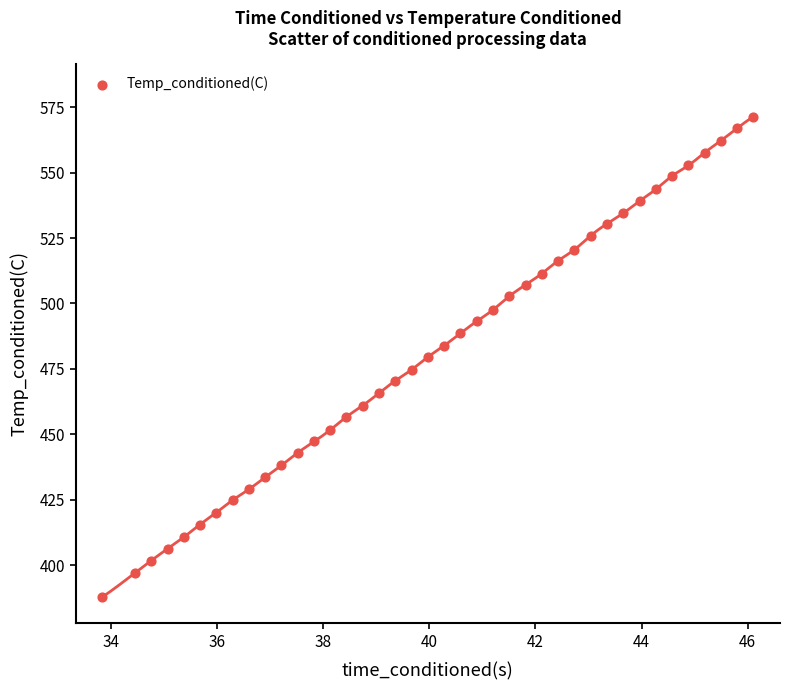

What is the range of Y values (max minus min)?

183.7